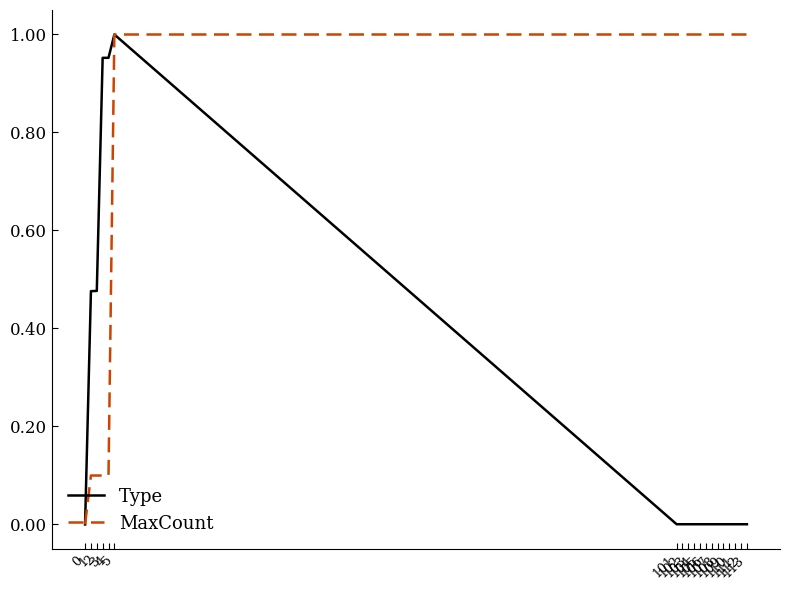

Between 0 and 102, which series saw the biggest shift?

MaxCount